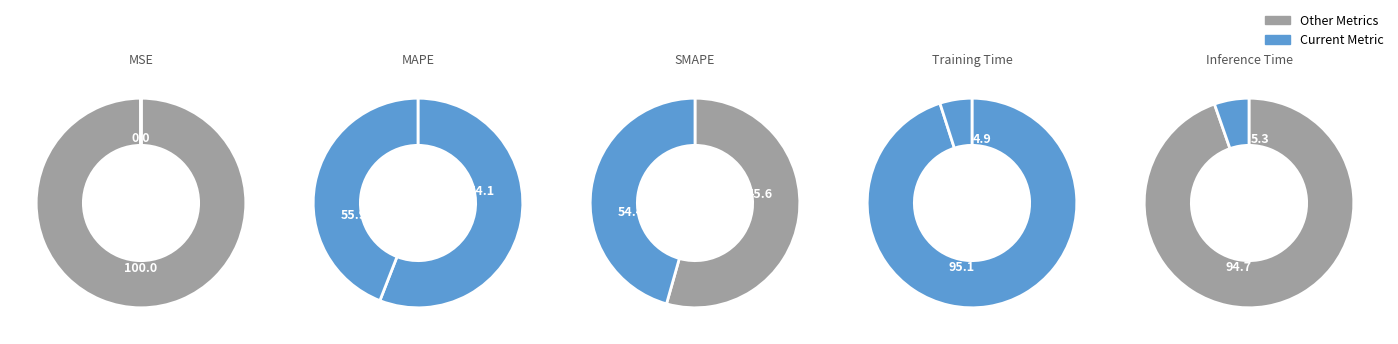

The Training Time slice represents 5% of the pie. True or false?

True